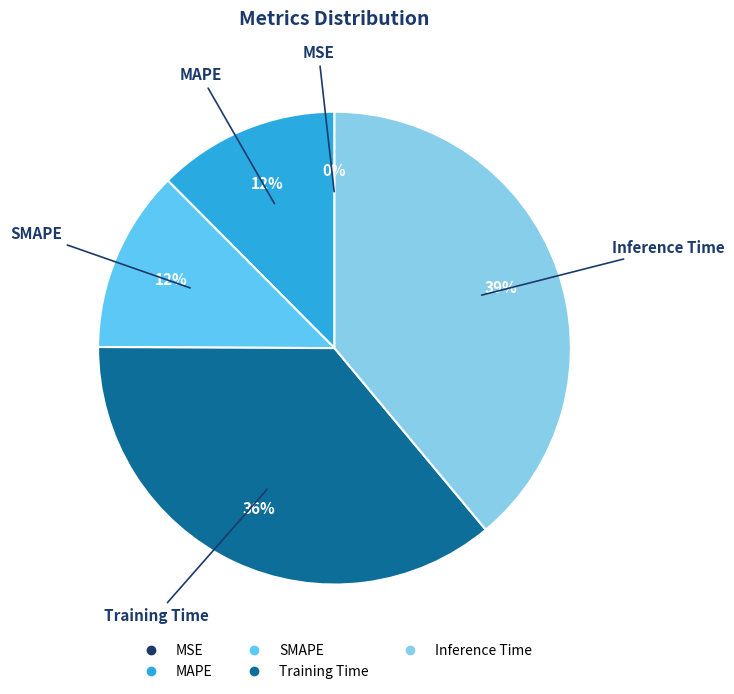

Which slice is the largest?

Inference Time